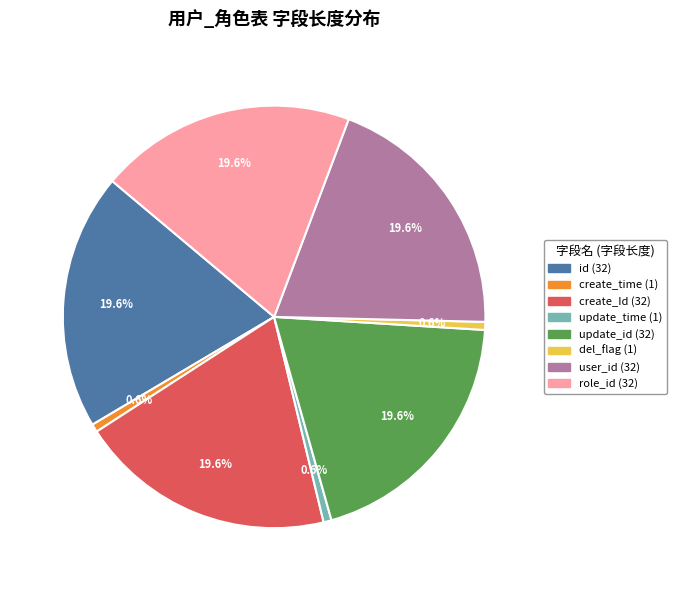

Is there a majority slice in this chart?

No